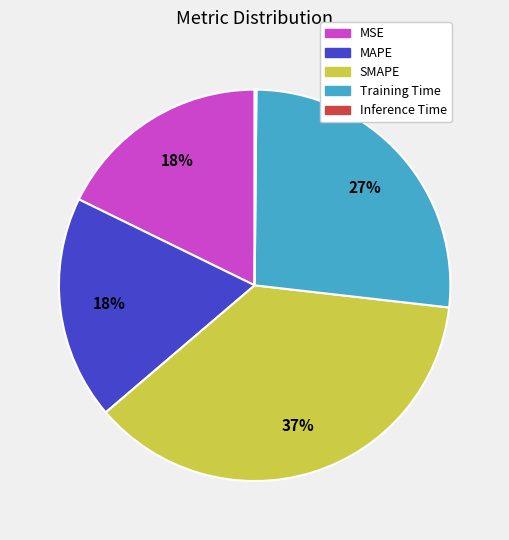

The MAPE slice represents 18% of the pie. True or false?

True